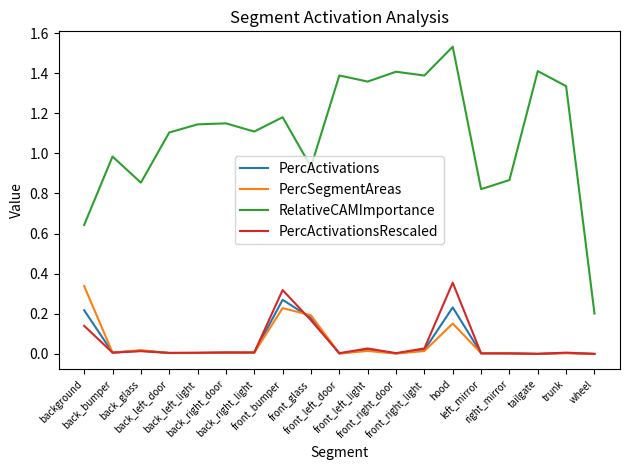

Which series has the largest total across all categories?

RelativeCAMImportance